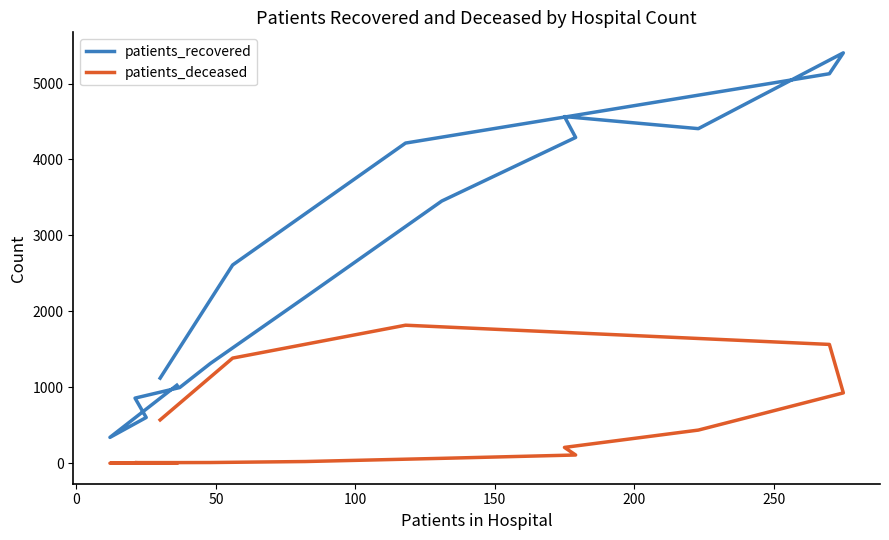

What is the smallest value displayed?

1